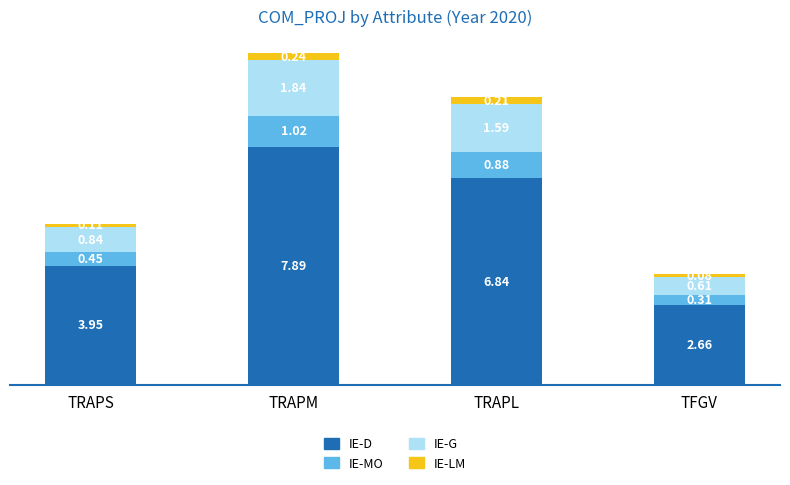

At which label is IE-D closest to 5?

TRAPS